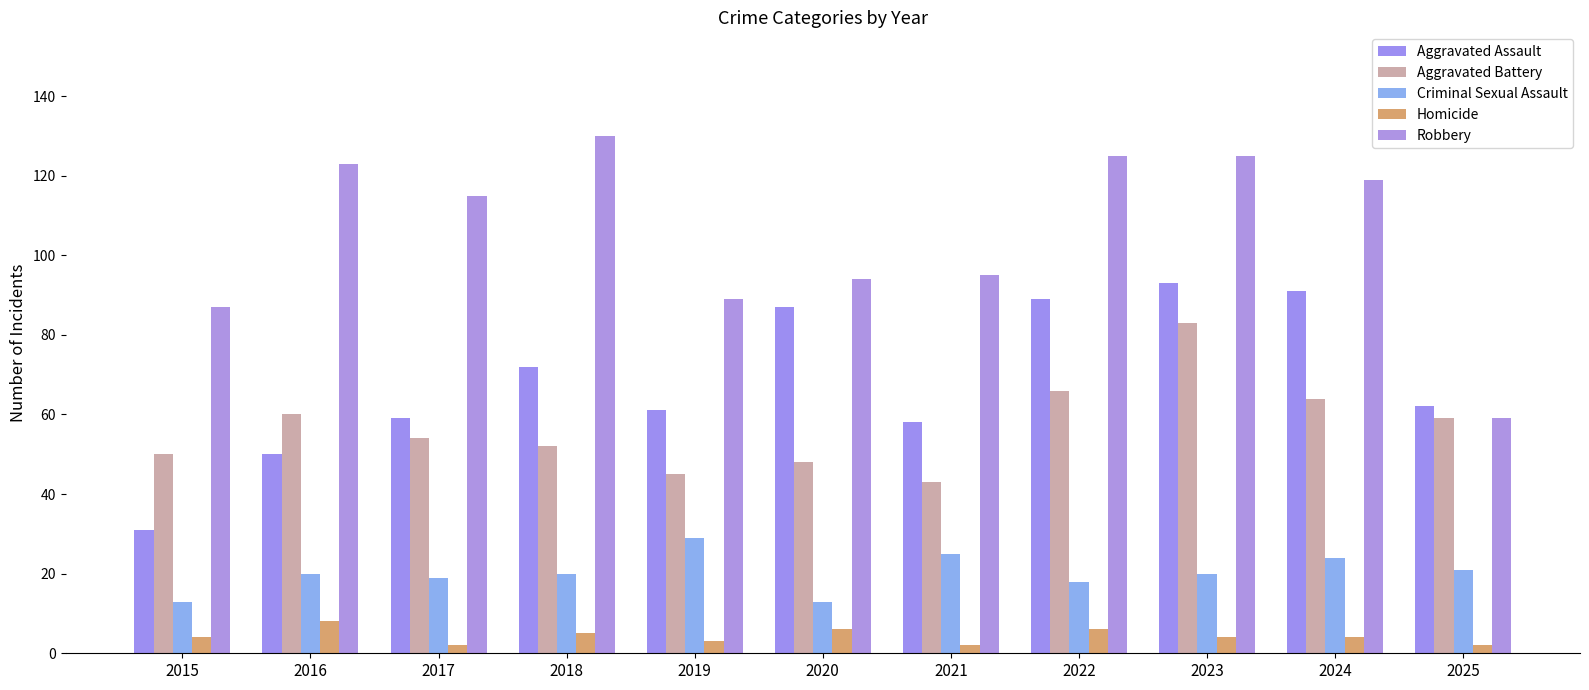

Does the chart contain any negative values?

No